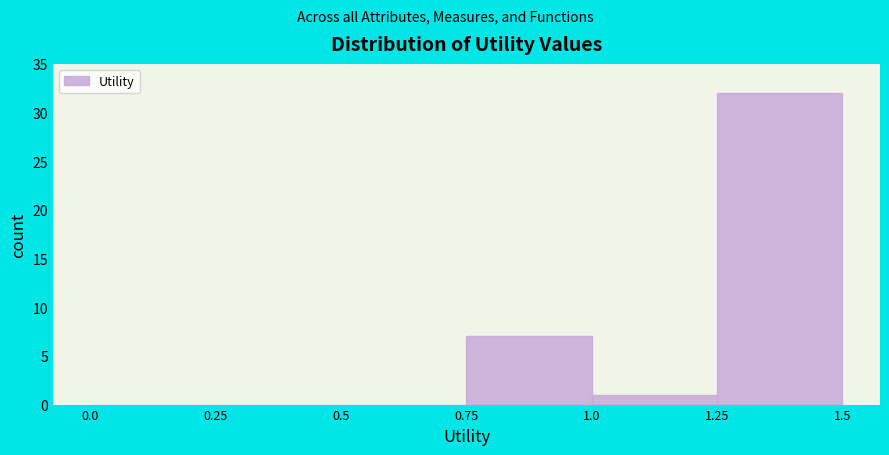

Which range on the x-axis has the tallest bar?

1.25 to 1.5